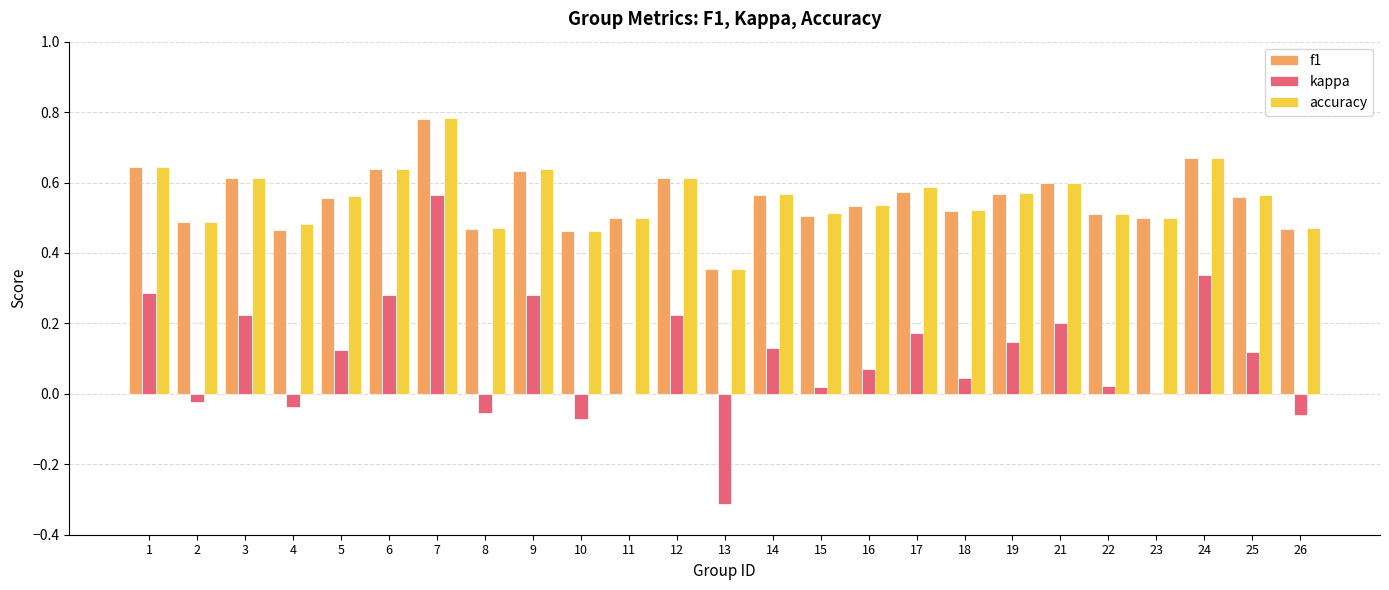

Which label corresponds to the largest value in the chart?

7